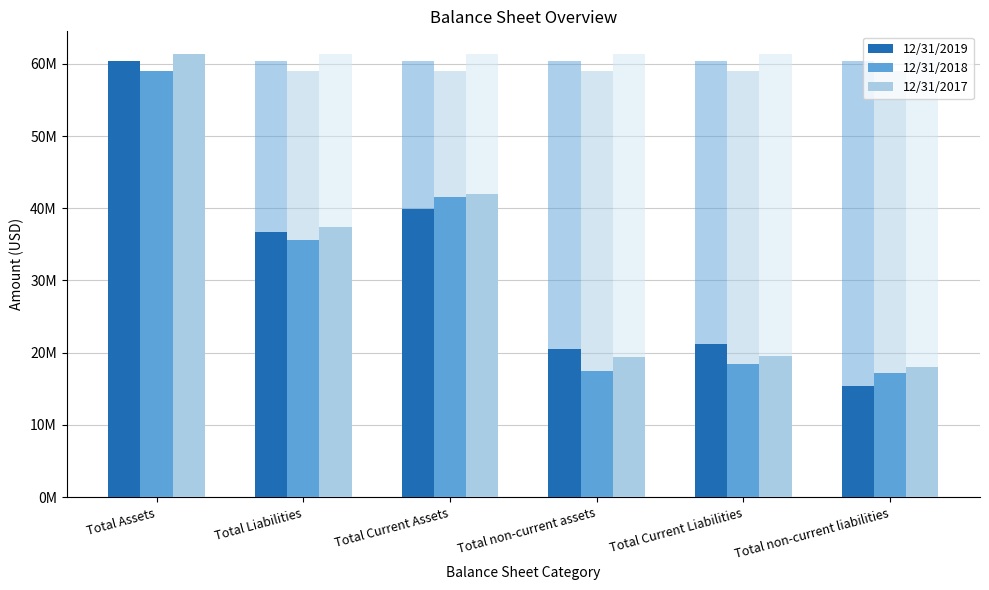

At which label does 12/31/2018 reach its minimum?

Total non-current liabilities